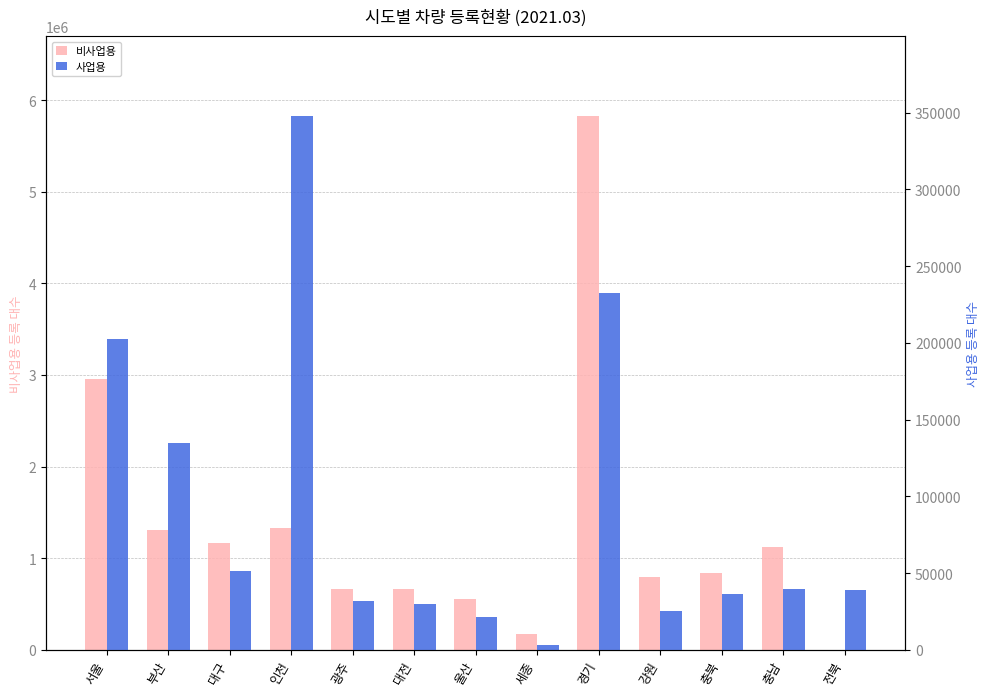

How many series are shown in this chart?

2